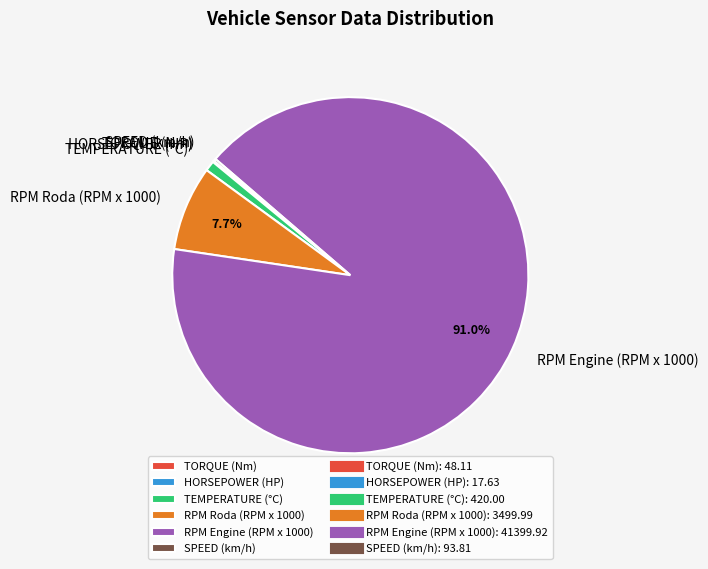

Which slice is the largest?

RPM Engine (RPM x 1000)